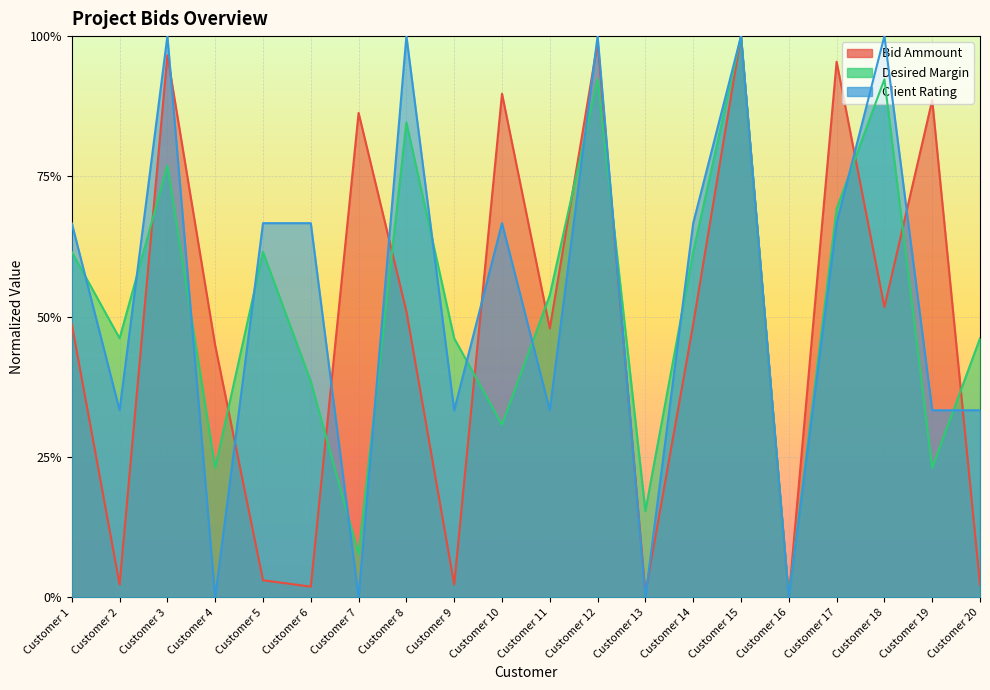

At which label is Desired Margin closest to 0?

Customer 16